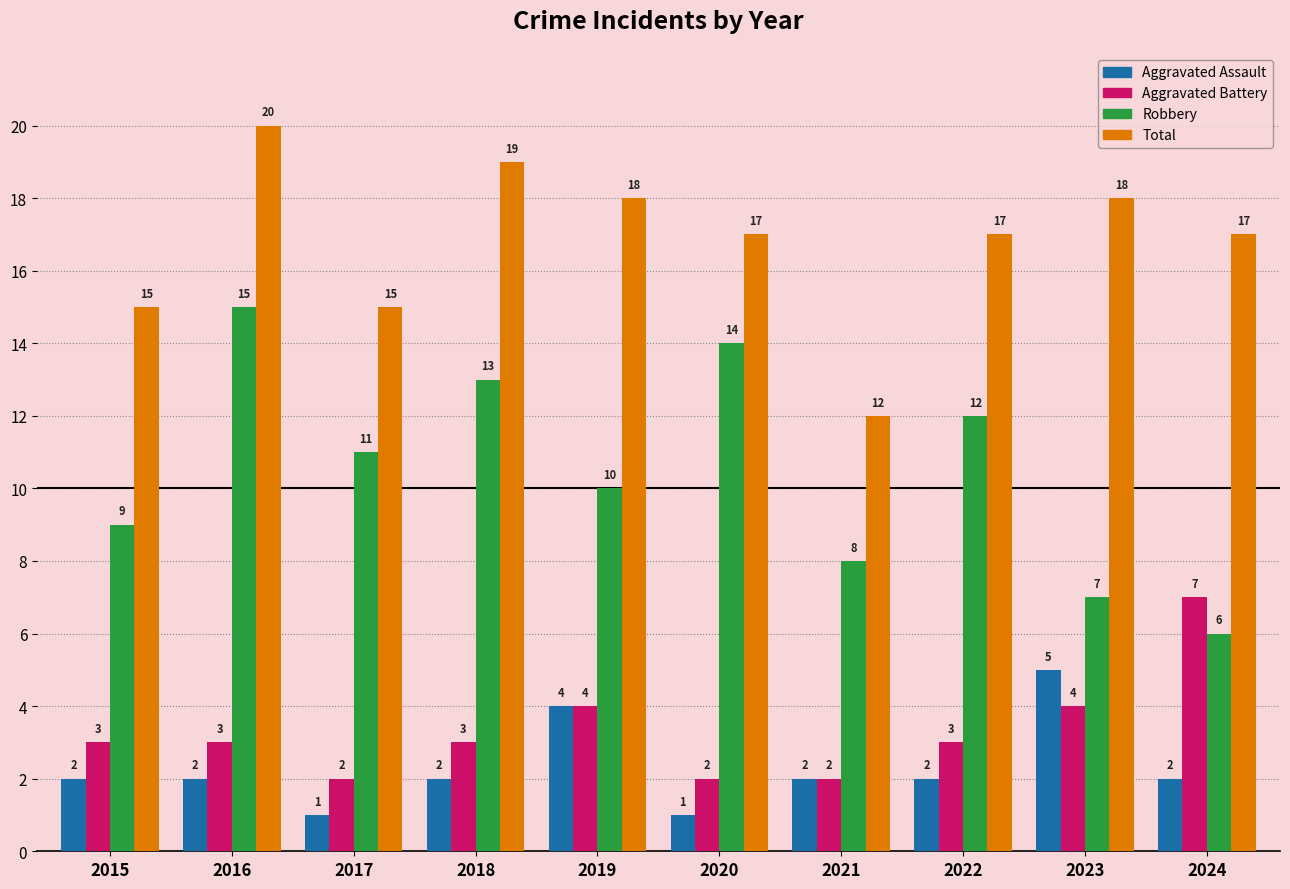

What is the difference between the second highest and minimum values in the Total series?

7